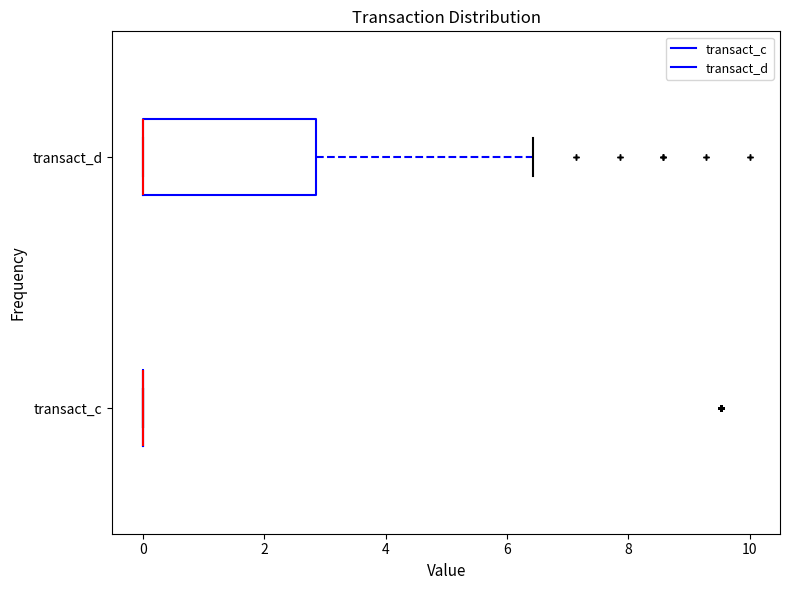

Comparing the boxes themselves (not the whiskers), which one is the widest?

transact_d